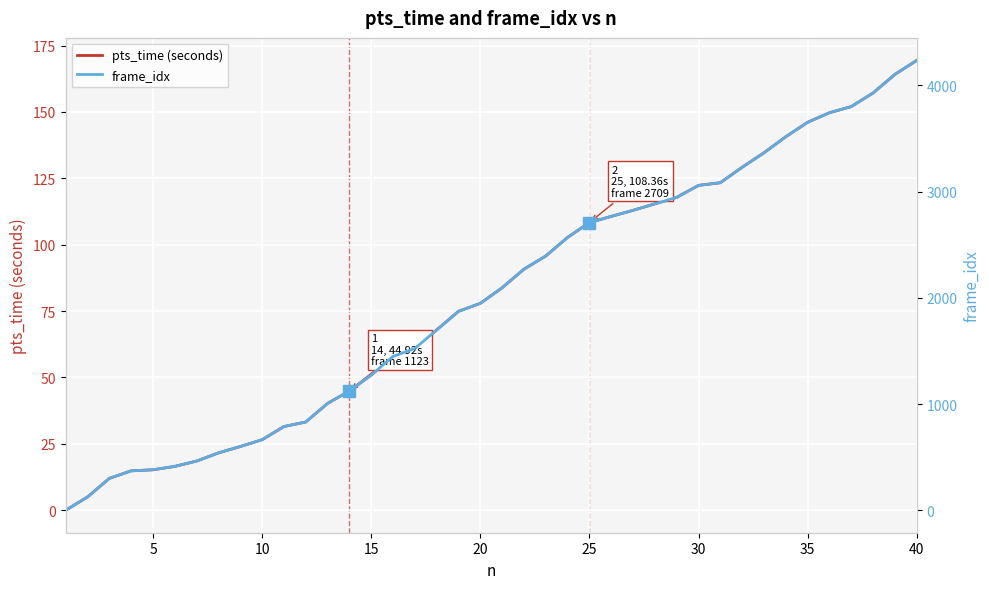

True or false: pts_time (seconds) has a value of 77.9 at 20.

True